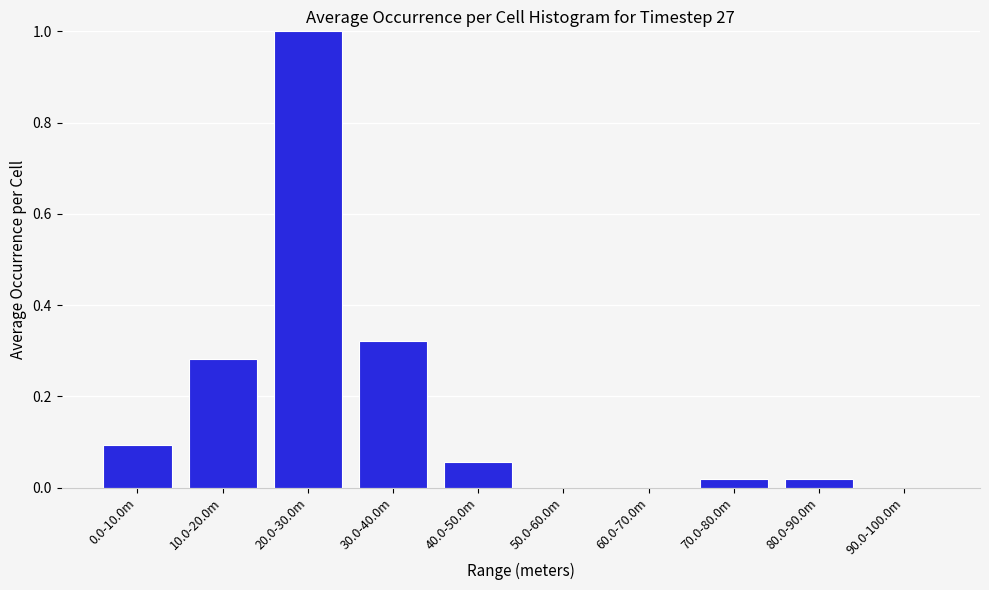

What is the sum of all values?

1.8